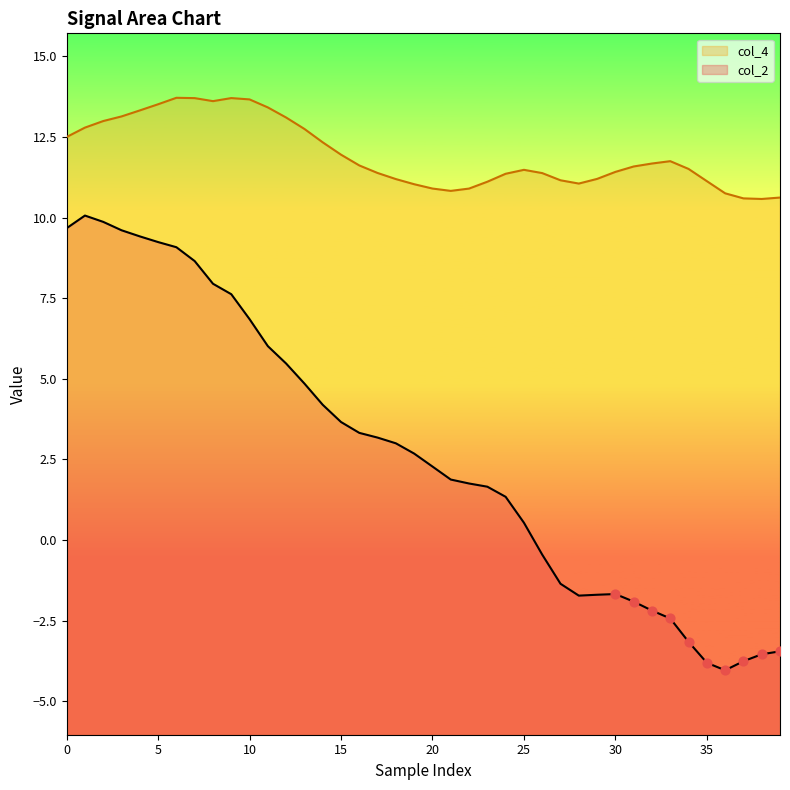

Which series has the largest Y range (max minus min)?

col_2